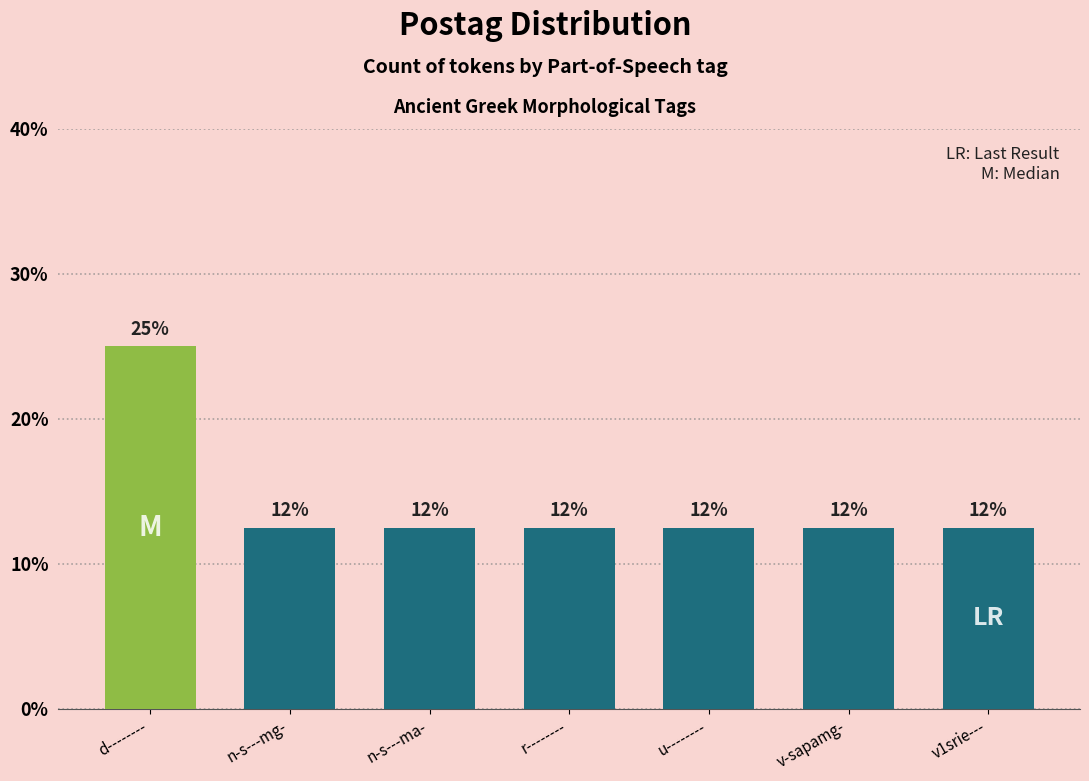

What is the difference between the maximum and minimum values?

12.5